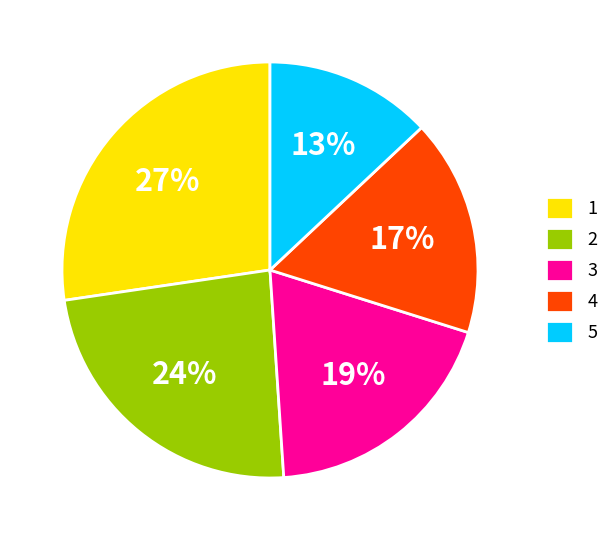

Do 5 and 2 together represent more than half of the pie?

No